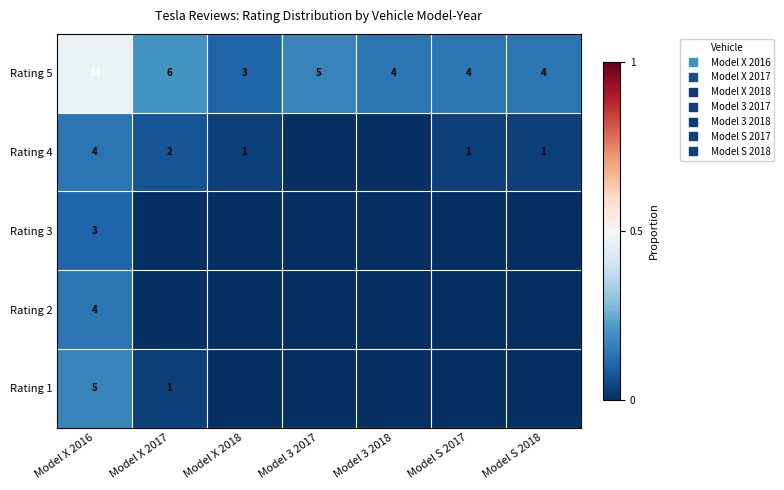

Between Model X 2016 and Model X 2018, which is larger?

Model X 2016